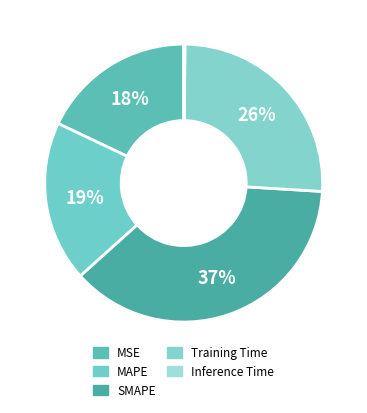

To the nearest percent, what is the difference between the largest and smallest slice percentages?

37%